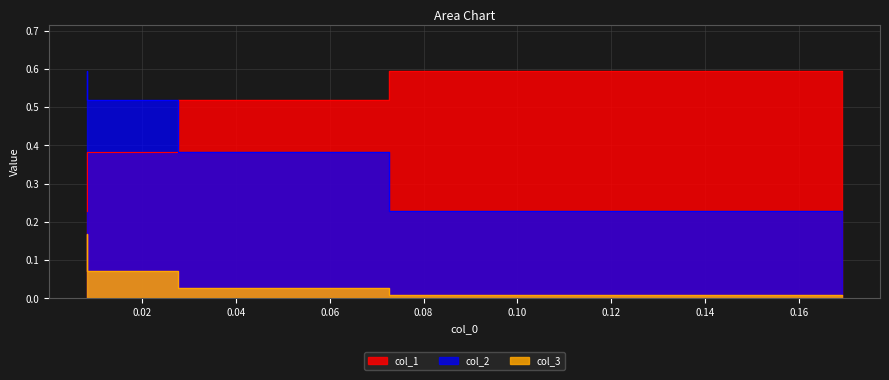

At how many categories does at least one series exceed 0?

4